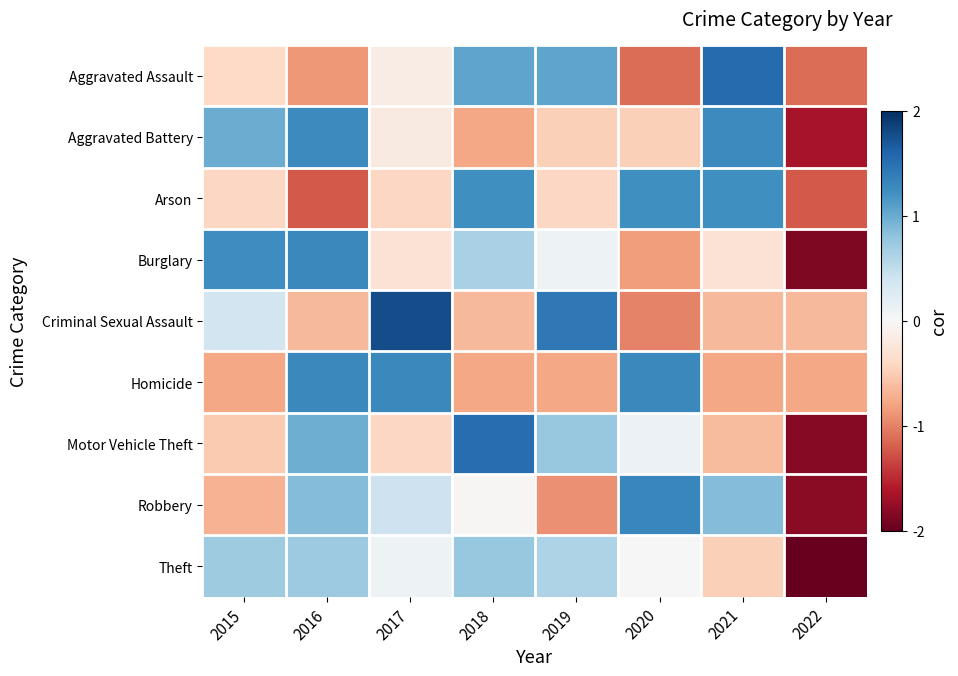

Reading left to right, list all the values displayed in this chart.

Aggravated Assault: 2015=-0.4	2016=-0.9	2017=-0.2	2018=1.1	2019=1.1	2020=-1.1	2021=1.5	2022=-1.1
Aggravated Battery: 2015=1.0	2016=1.3	2017=-0.2	2018=-0.8	2019=-0.5	2020=-0.5	2021=1.3	2022=-1.6
Arson: 2015=-0.4	2016=-1.2	2017=-0.4	2018=1.2	2019=-0.4	2020=1.2	2021=1.2	2022=-1.2
Burglary: 2015=1.2	2016=1.3	2017=-0.3	2018=0.6	2019=0.1	2020=-0.8	2021=-0.3	2022=-1.9
Criminal Sexual Assault: 2015=0.4	2016=-0.6	2017=1.8	2018=-0.6	2019=1.4	2020=-1.0	2021=-0.6	2022=-0.6
Homicide: 2015=-0.8	2016=1.3	2017=1.3	2018=-0.8	2019=-0.8	2020=1.3	2021=-0.8	2022=-0.8
Motor Vehicle Theft: 2015=-0.5	2016=1.0	2017=-0.4	2018=1.5	2019=0.8	2020=0.1	2021=-0.6	2022=-1.8
Robbery: 2015=-0.7	2016=0.9	2017=0.4	2018=-0.0	2019=-0.9	2020=1.3	2021=0.9	2022=-1.8
Theft: 2015=0.7	2016=0.7	2017=0.1	2018=0.8	2019=0.6	2020=-0.0	2021=-0.5	2022=-2.0